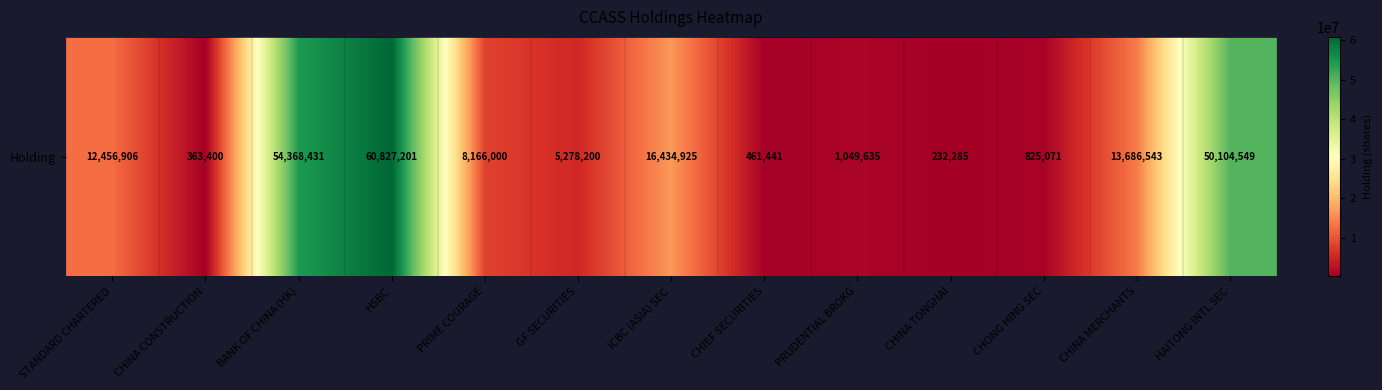

Reading left to right, extract all data points from this chart.

STANDARD CHARTERED=12456906	CHINA CONSTRUCTION=363400	BANK OF CHINA (HK)=54368431	HSBC=60827201	PRIME COURAGE=8166000	GF SECURITIES=5278200	ICBC (ASIA) SEC=16434925	CHIEF SECURITIES=461441	PRUDENTIAL BROKG=1049635	CHINA TONGHAI=232285	CHONG HING SEC=825071	CHINA MERCHANTS=13686543	HAITONG INTL SEC=50104549